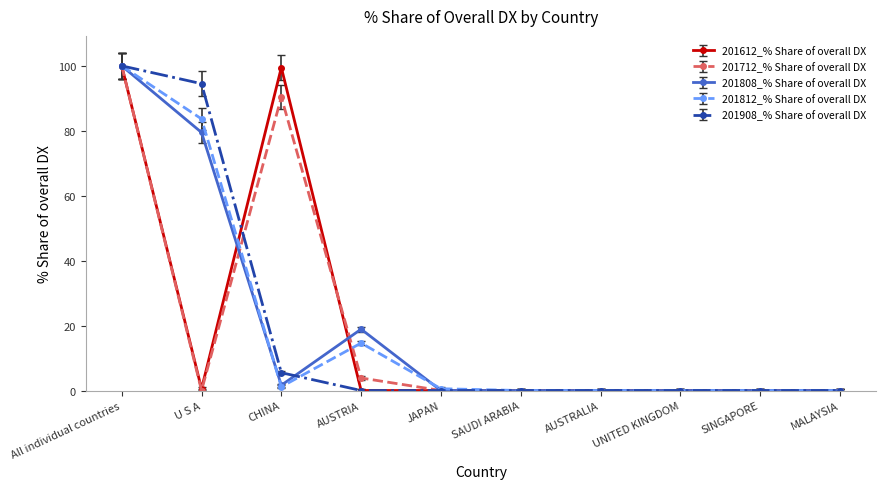

How many data points does each series have?

10